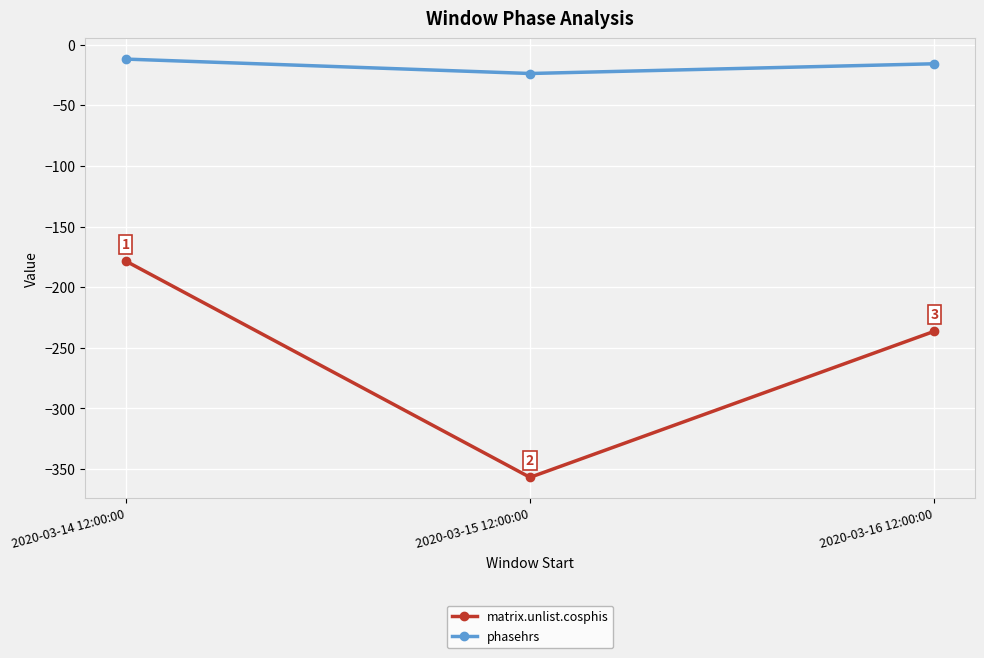

True or false: matrix.unlist.cosphis has a value of -178.5 at 2020-03-14 12:00:00.

True